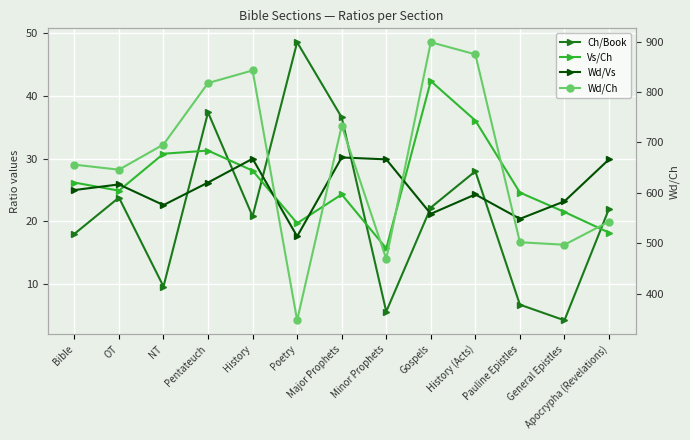

What is the average value of the Ch/Book series?

21.8